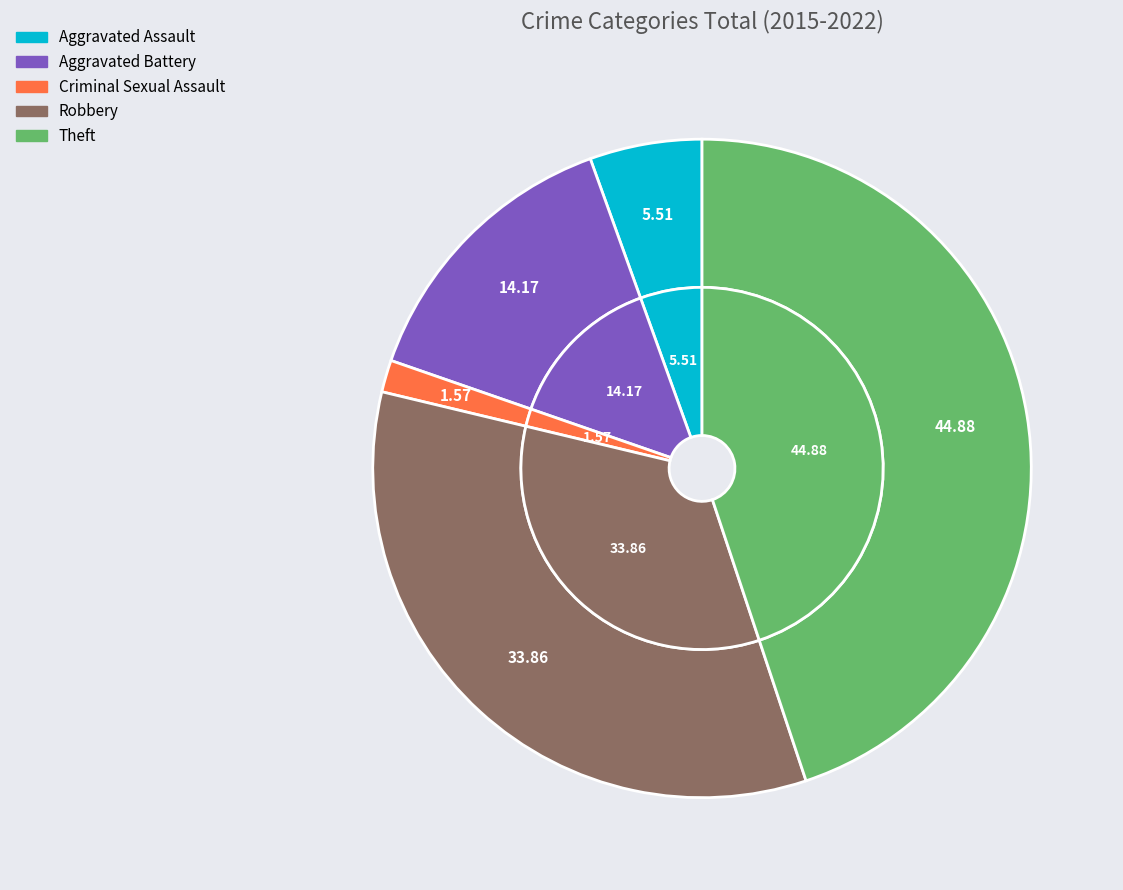

Which has a higher value, Criminal Sexual Assault or Aggravated Assault?

Aggravated Assault